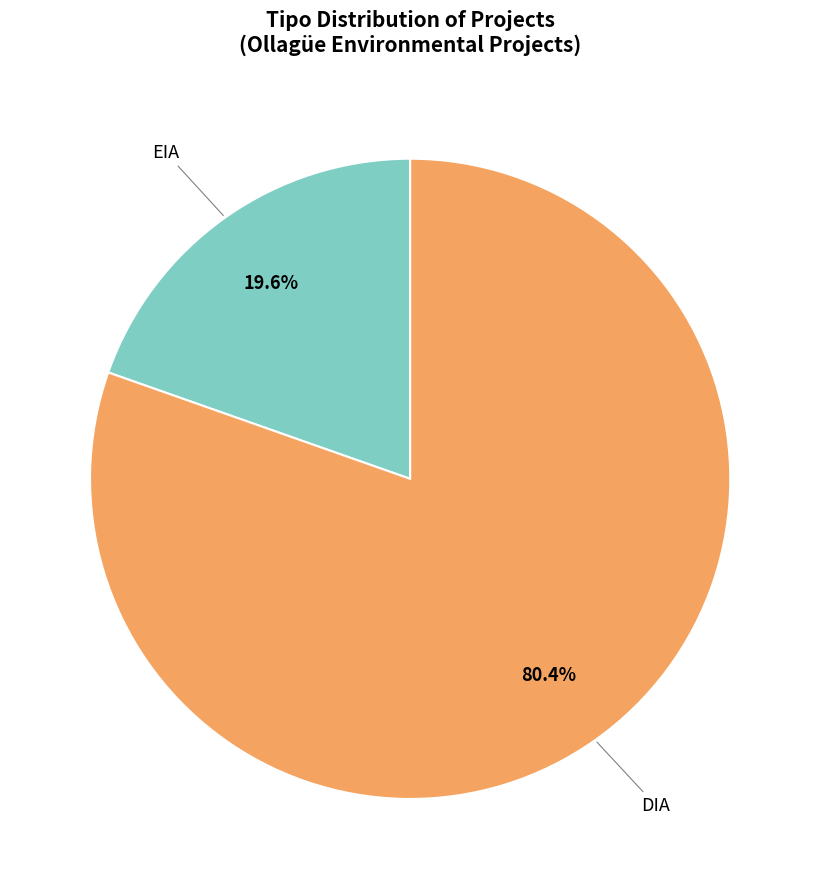

Is there any slice that represents more than half of the pie?

Yes